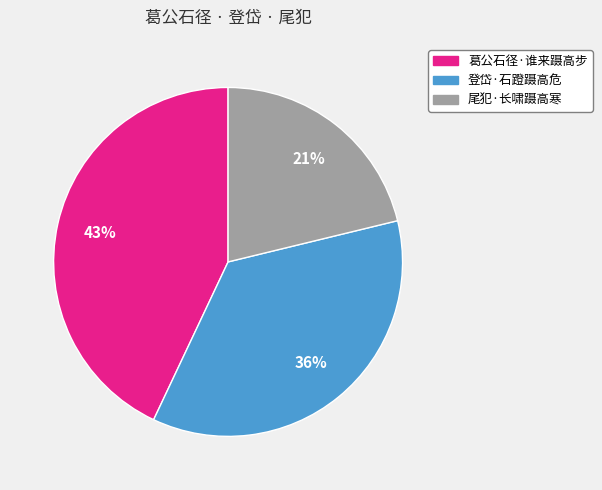

Between 葛公石径·谁来蹑高步 and 尾犯·长啸蹑高寒, which is larger?

葛公石径·谁来蹑高步